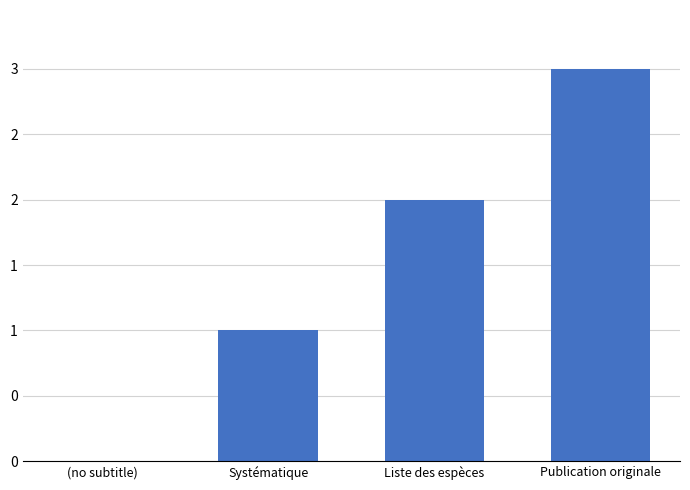

Rank the categories by value from highest to lowest.

Publication originale, Liste des espèces, Systématique, (no subtitle)